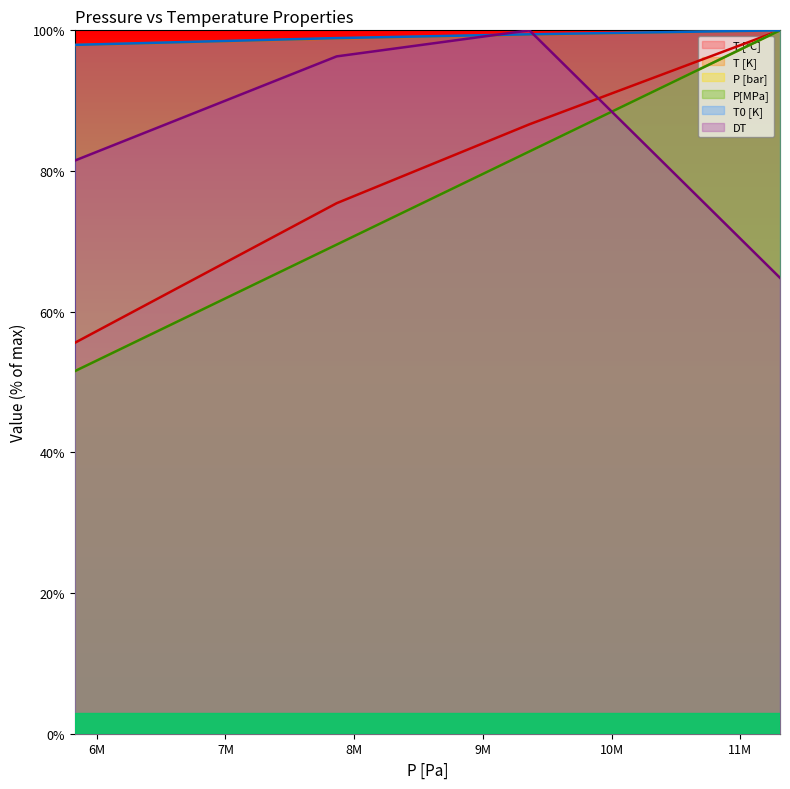

True or false: P [bar] has more than 2 points higher than both neighbors.

False